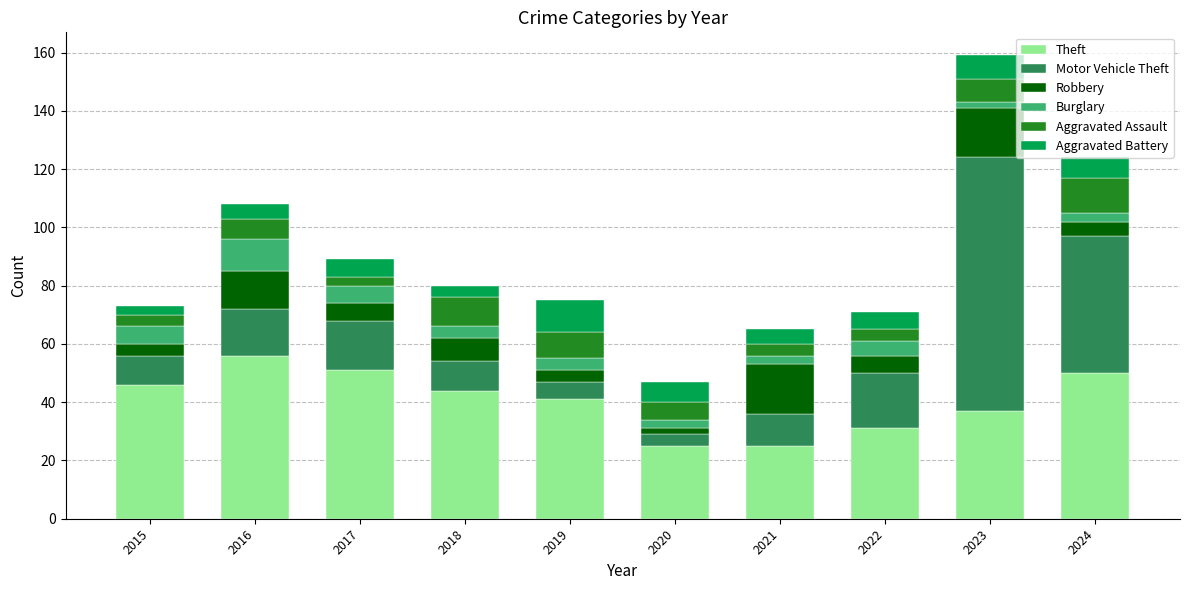

What are all the series names shown in the legend?

Theft, Motor Vehicle Theft, Robbery, Burglary, Aggravated Assault, Aggravated Battery